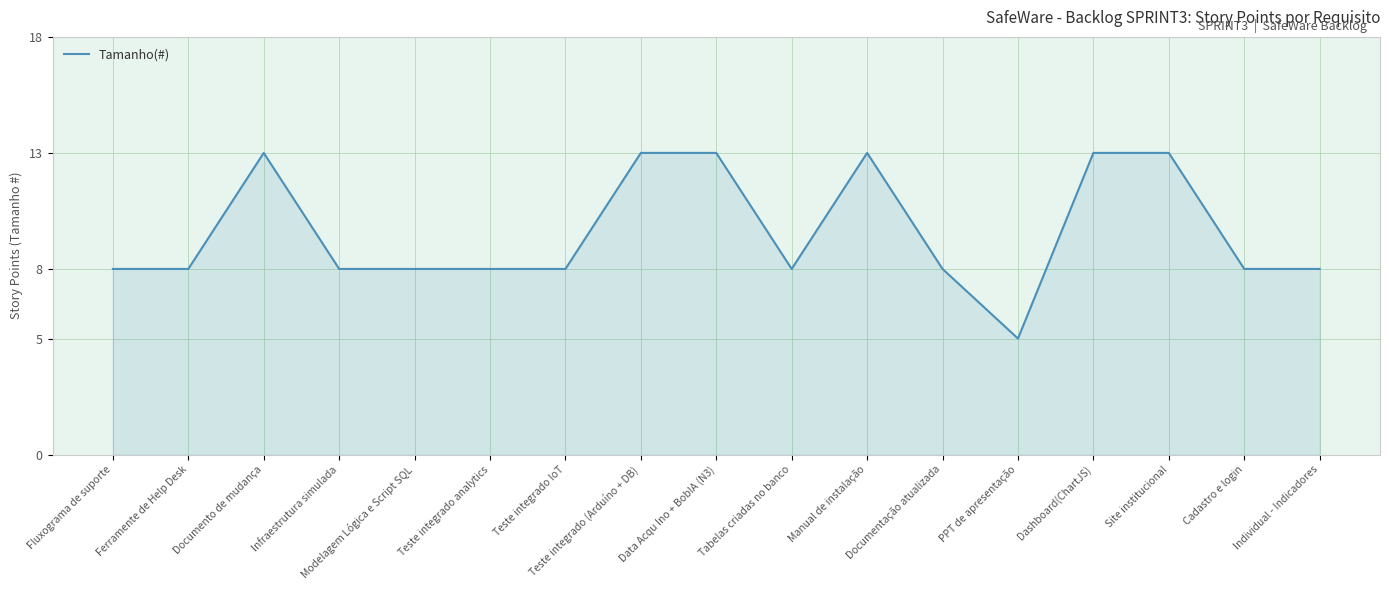

What position from the left is Site institucional?

15